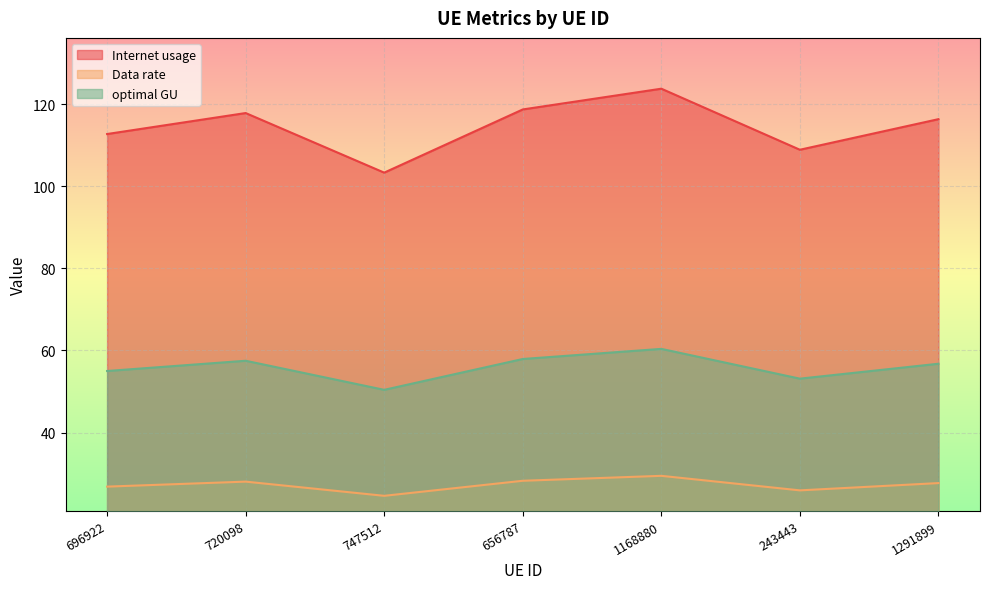

Reading right to left, transcribe all the data shown in this chart.

Internet usage: 1291899=116.3	243443=108.9	1168880=123.8	656787=118.7	747512=103.3	720098=117.8	696922=112.7
Data rate: 1291899=27.7	243443=25.9	1168880=29.5	656787=28.3	747512=24.6	720098=28.1	696922=26.8
optimal GU: 1291899=56.8	243443=53.1	1168880=60.4	656787=57.9	747512=50.4	720098=57.5	696922=55.0